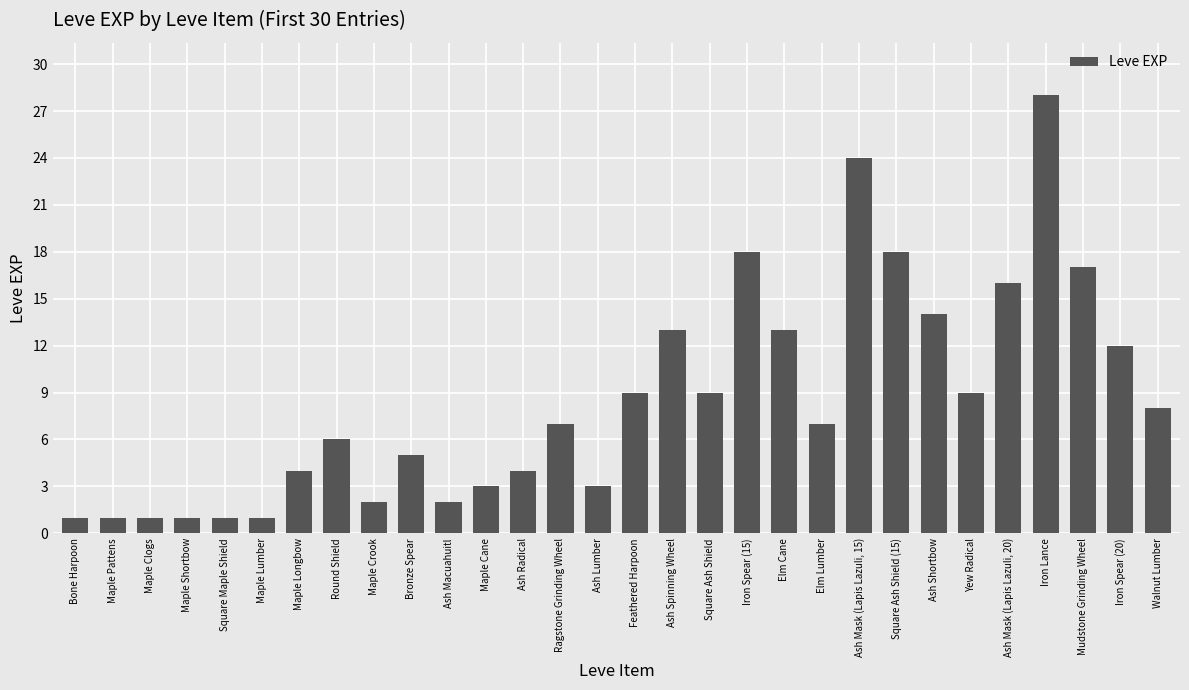

What is the difference between the maximum and minimum values?

27